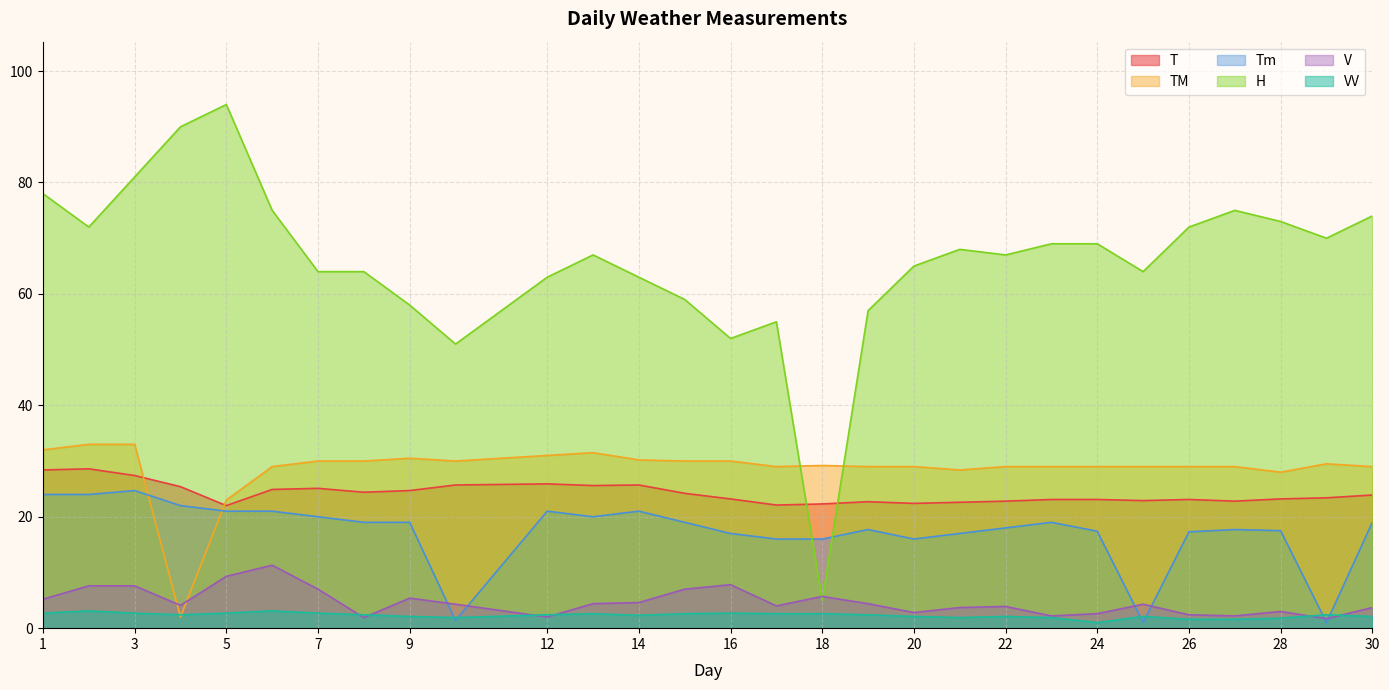

The VV series shows 3.9 at 17. True or false?

False